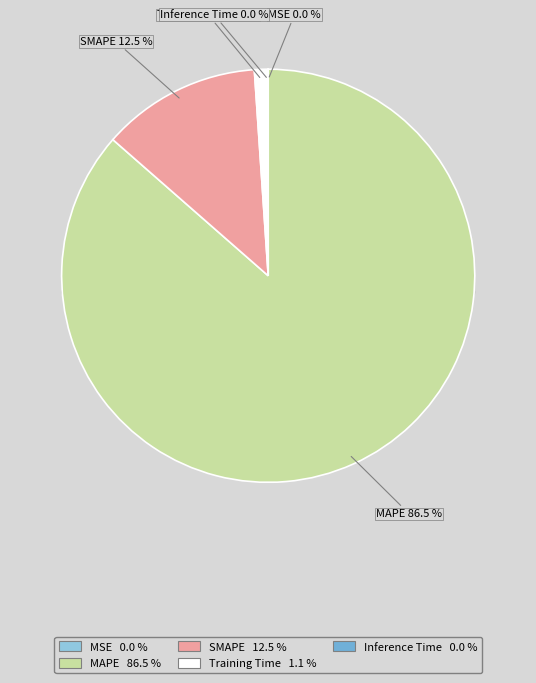

Rank the categories by value from highest to lowest.

MAPE, SMAPE, Training Time, Inference Time, MSE